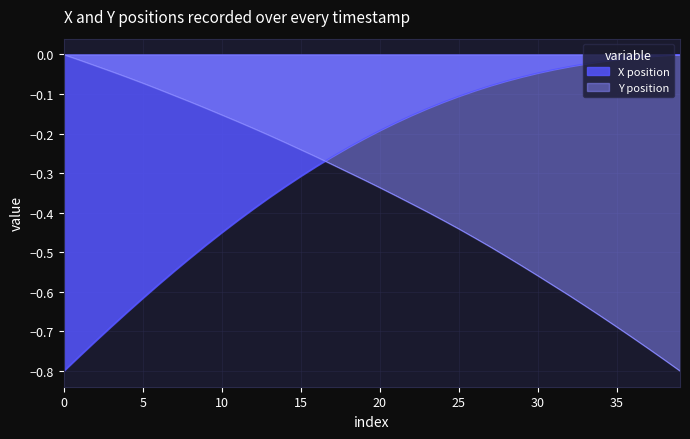

At which category is the sum across all series the highest?

20